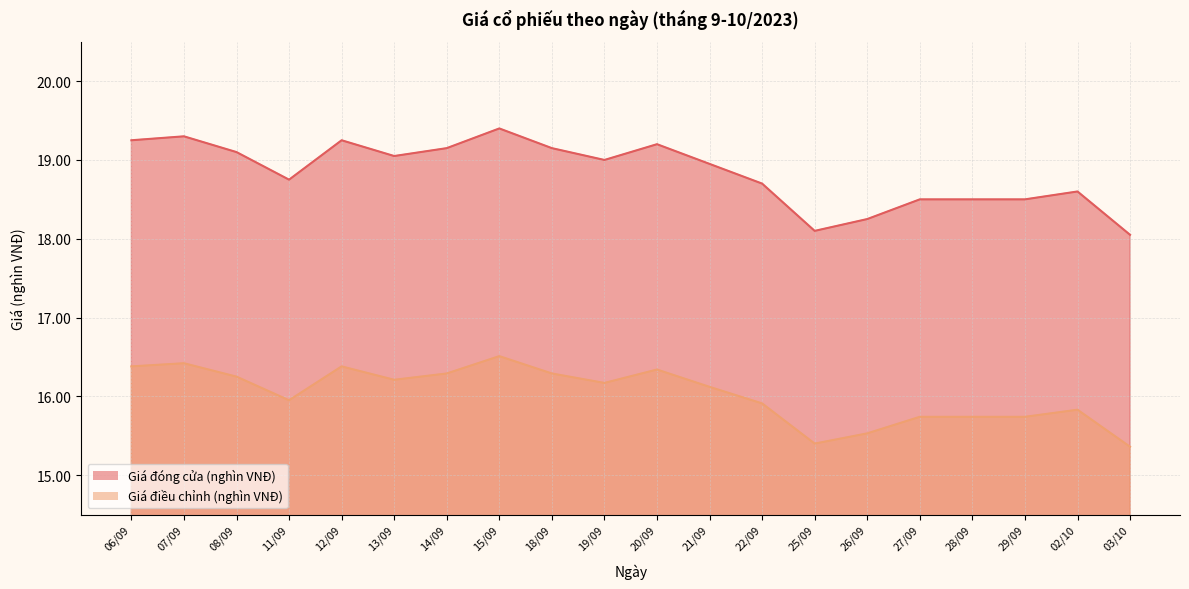

Reading right to left, transcribe all the data shown in this chart.

Giá đóng cửa (nghìn VNĐ): 03/10=18.1	02/10=18.6	29/09=18.5	28/09=18.5	27/09=18.5	26/09=18.2	25/09=18.1	22/09=18.7	21/09=18.9	20/09=19.2	19/09=19.0	18/09=19.1	15/09=19.4	14/09=19.1	13/09=19.1	12/09=19.2	11/09=18.8	08/09=19.1	07/09=19.3	06/09=19.2
Giá điều chỉnh (nghìn VNĐ): 03/10=15.4	02/10=15.8	29/09=15.7	28/09=15.7	27/09=15.7	26/09=15.5	25/09=15.4	22/09=15.9	21/09=16.1	20/09=16.3	19/09=16.2	18/09=16.3	15/09=16.5	14/09=16.3	13/09=16.2	12/09=16.4	11/09=15.9	08/09=16.2	07/09=16.4	06/09=16.4